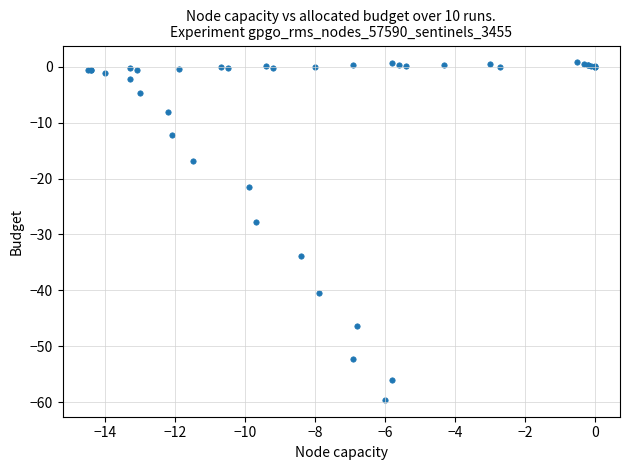

What Y value in the scatter plot is closest to -29?

-27.8